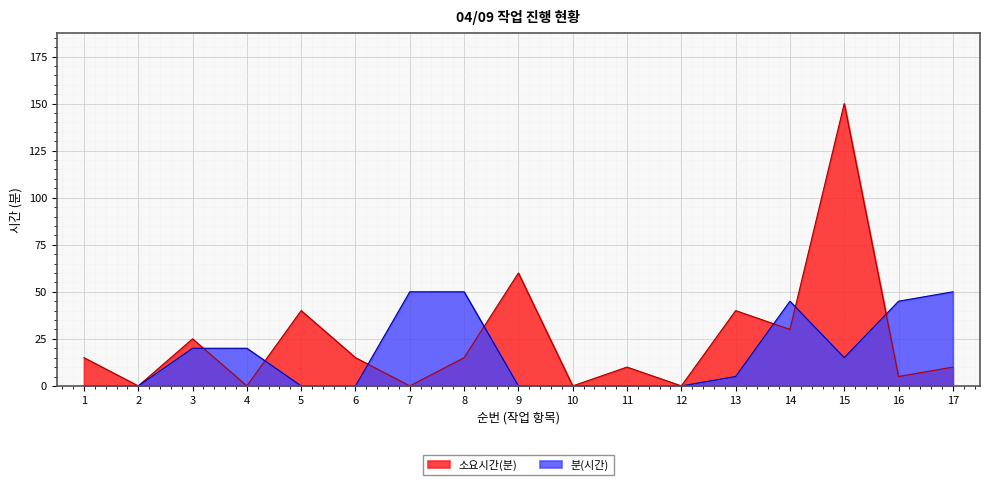

Which series has the widest spread of values?

소요시간(분)